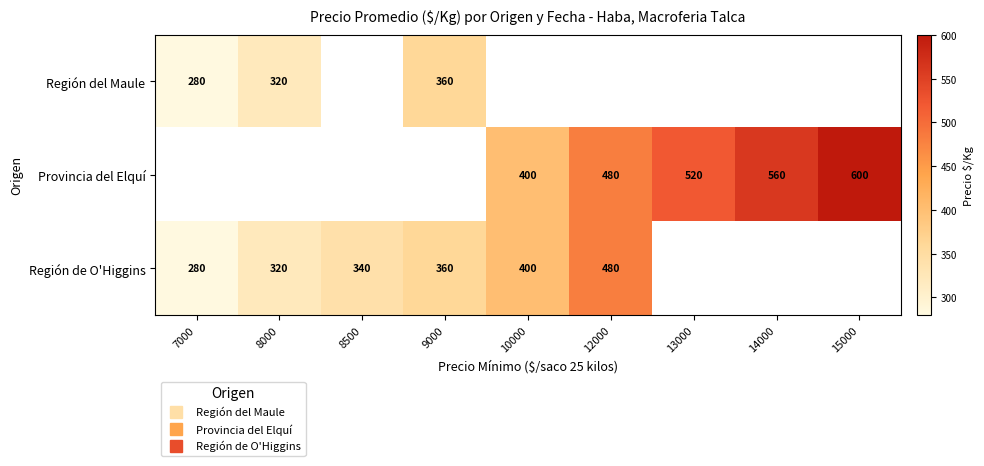

Read the Provincia del Elquí value at 15000.

600.0